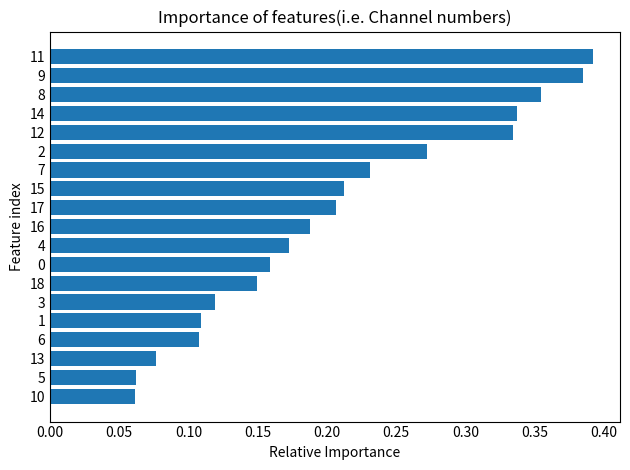

Are the bars horizontal?

Yes